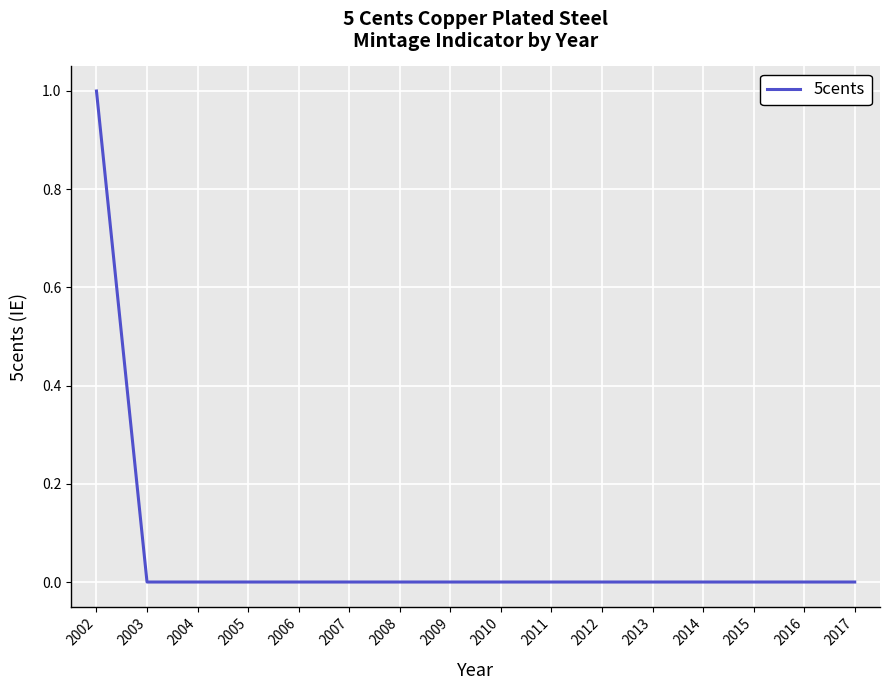

Reading left to right, extract all data points from this chart.

2002=1	2003=0	2004=0	2005=0	2006=0	2007=0	2008=0	2009=0	2010=0	2011=0	2012=0	2013=0	2014=0	2015=0	2016=0	2017=0